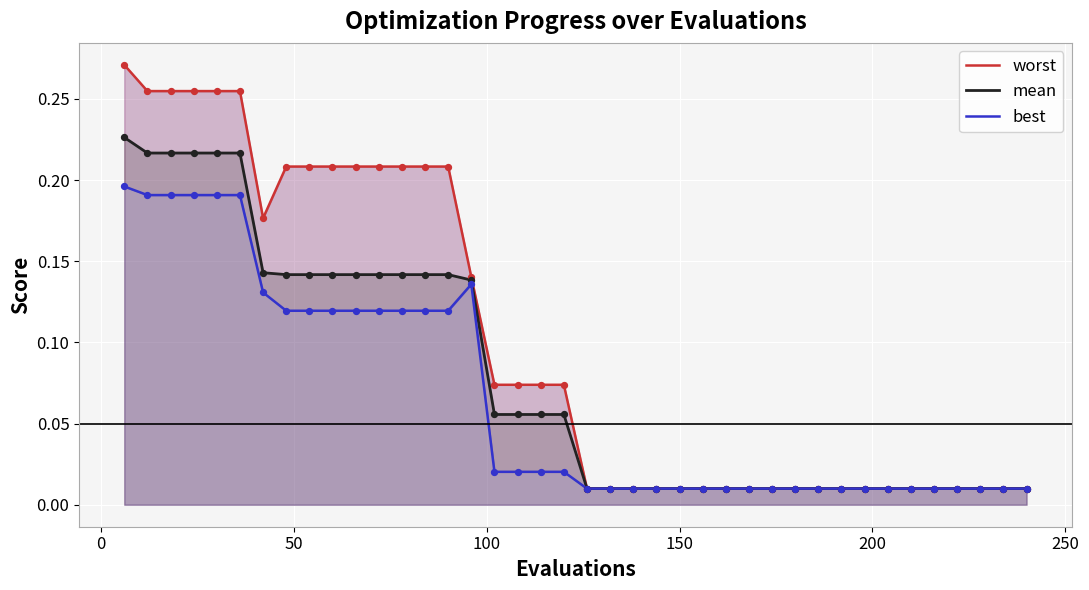

Which series reaches the maximum Y coordinate?

worst